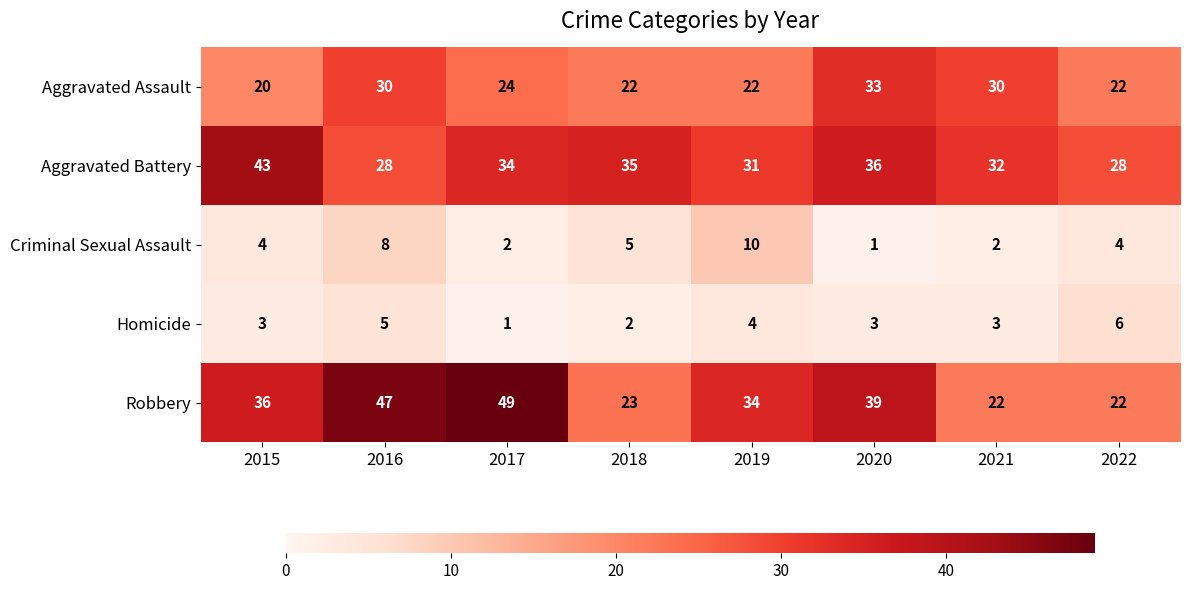

Where is Criminal Sexual Assault nearest to the value 5?

2018